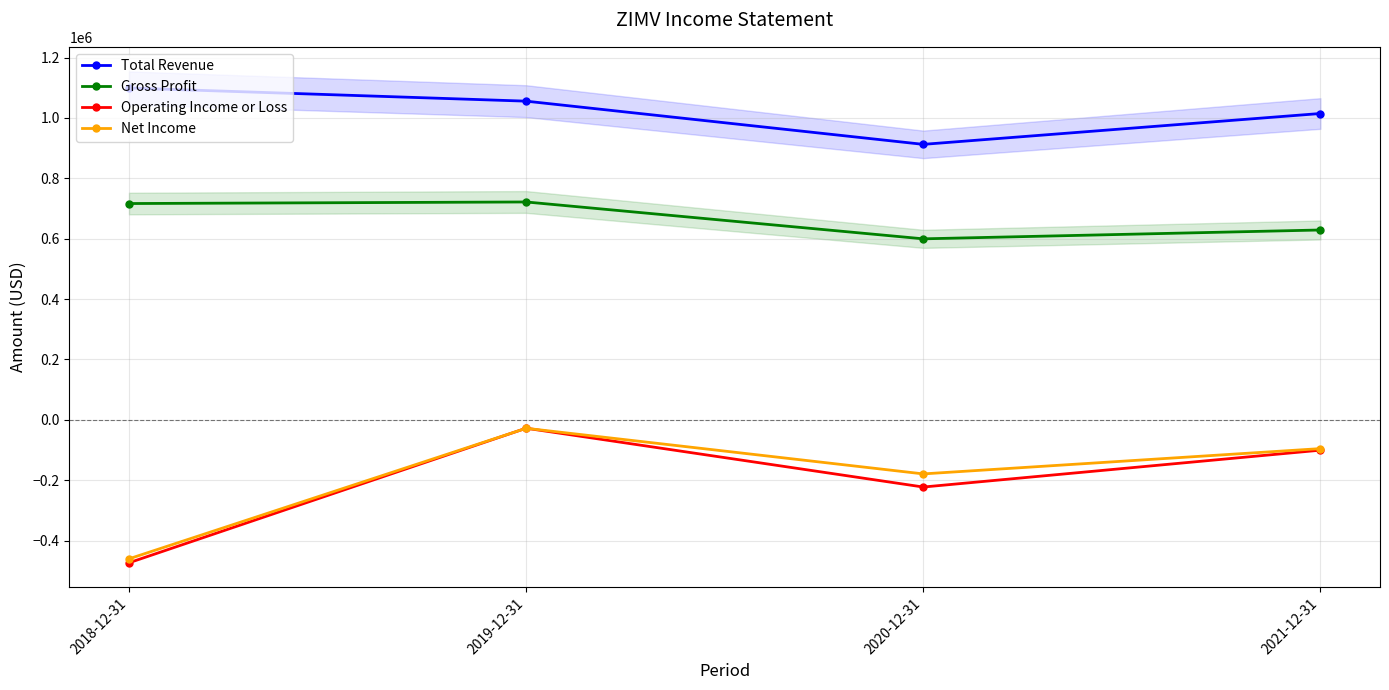

The value of Total Revenue at 2018-12-31 is 1099100. True or false?

True